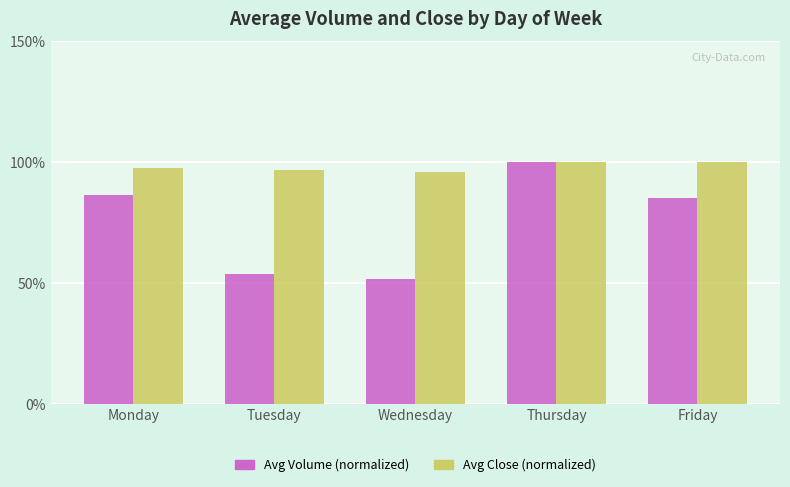

What is the maximum value for Avg Close (normalized)?

100.0